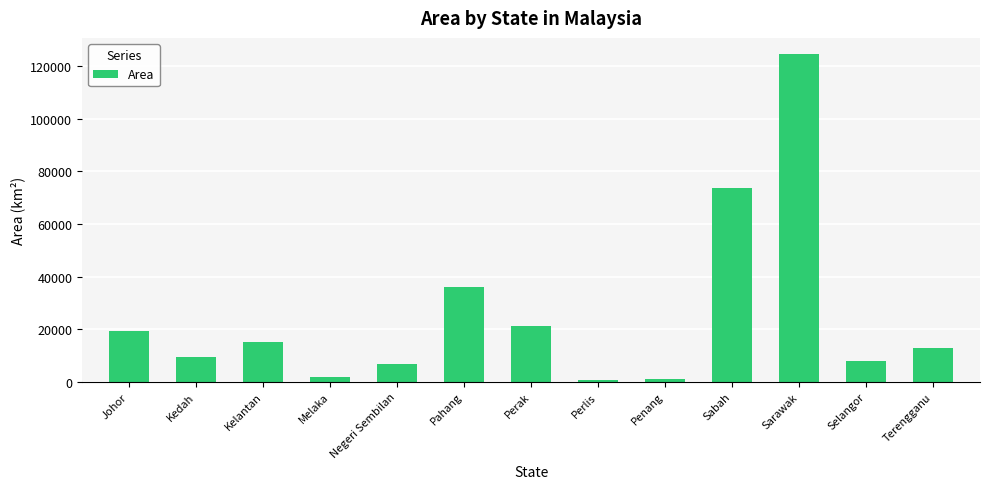

True or false: the data shows 8104 at Selangor.

True